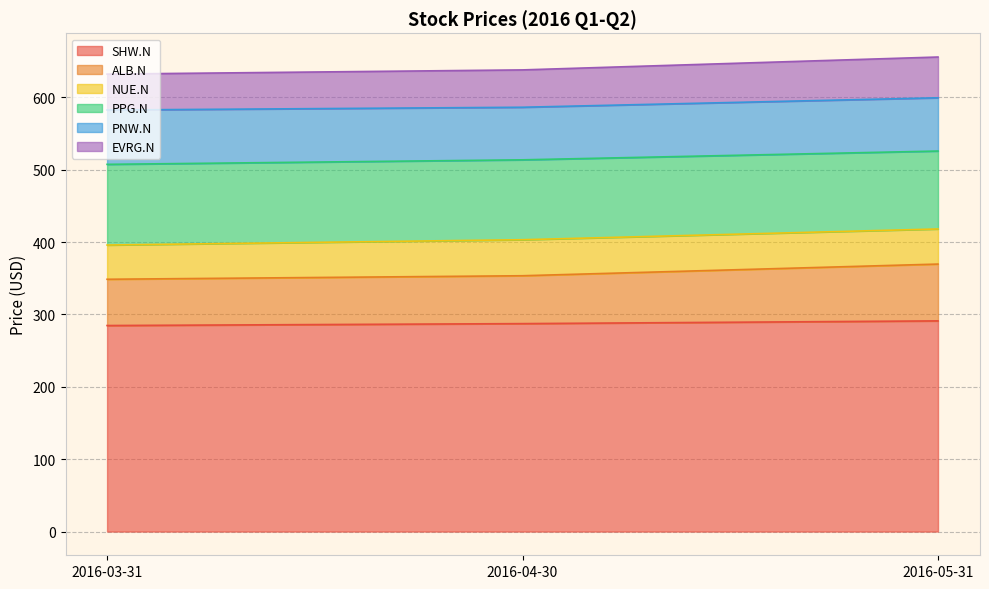

The SHW.N series shows 465.3 at 2016-04-30. True or false?

False